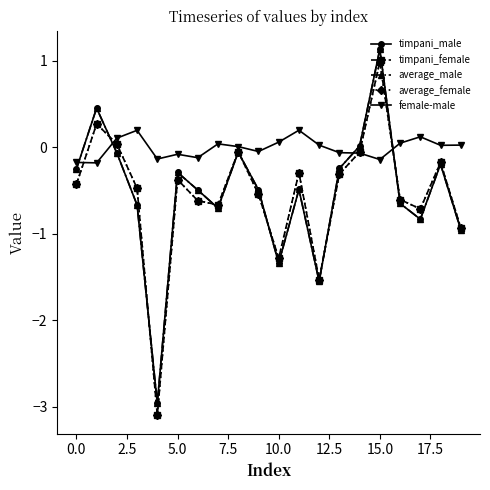

In average_female, how many points are lower than both neighbors (excluding endpoints)?

5